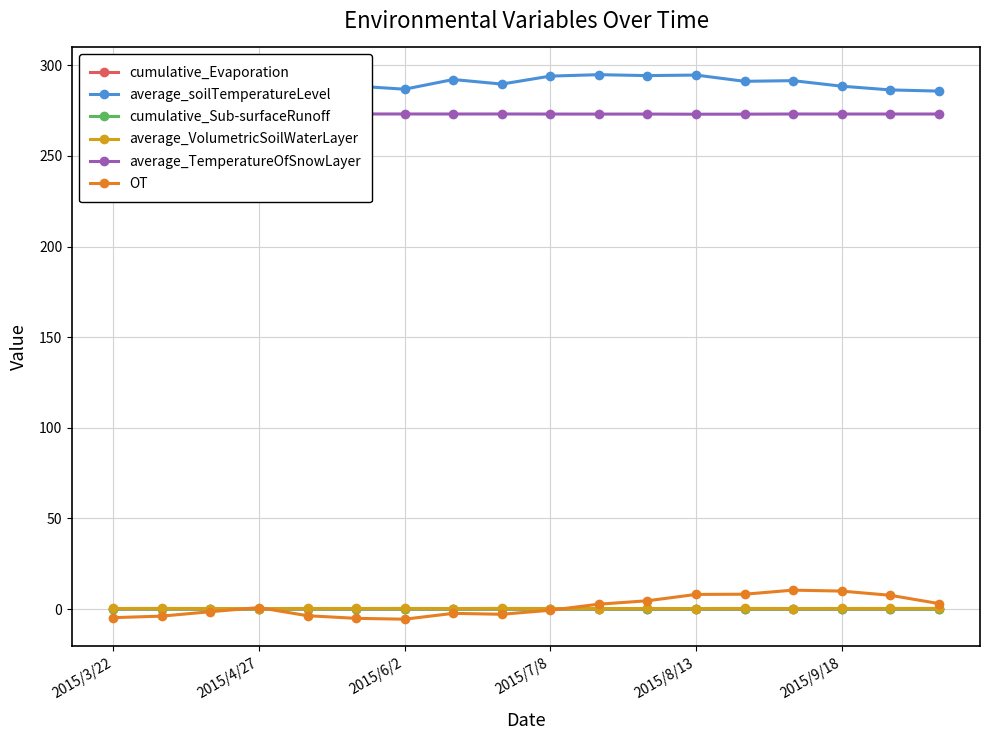

True or false: OT has more than 1 points higher than both neighbors.

True